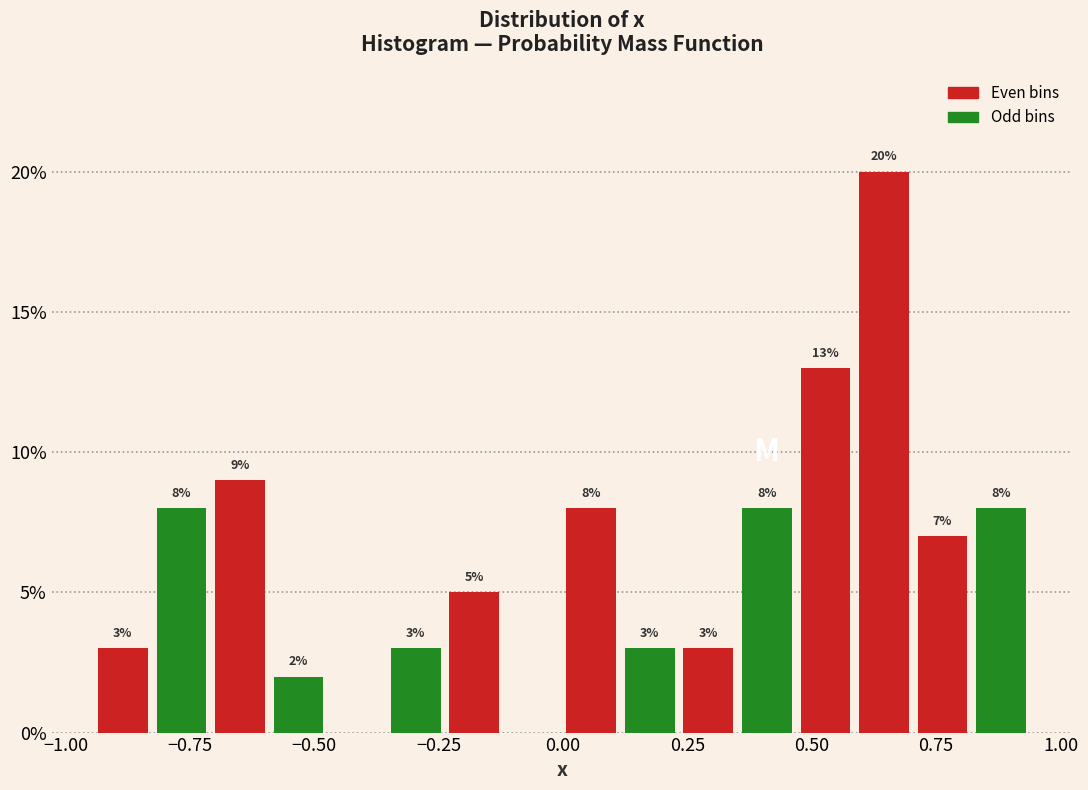

Around what value on the x-axis is the tallest bar? Give the approximate position of its centre, as read against the axis.

0.65